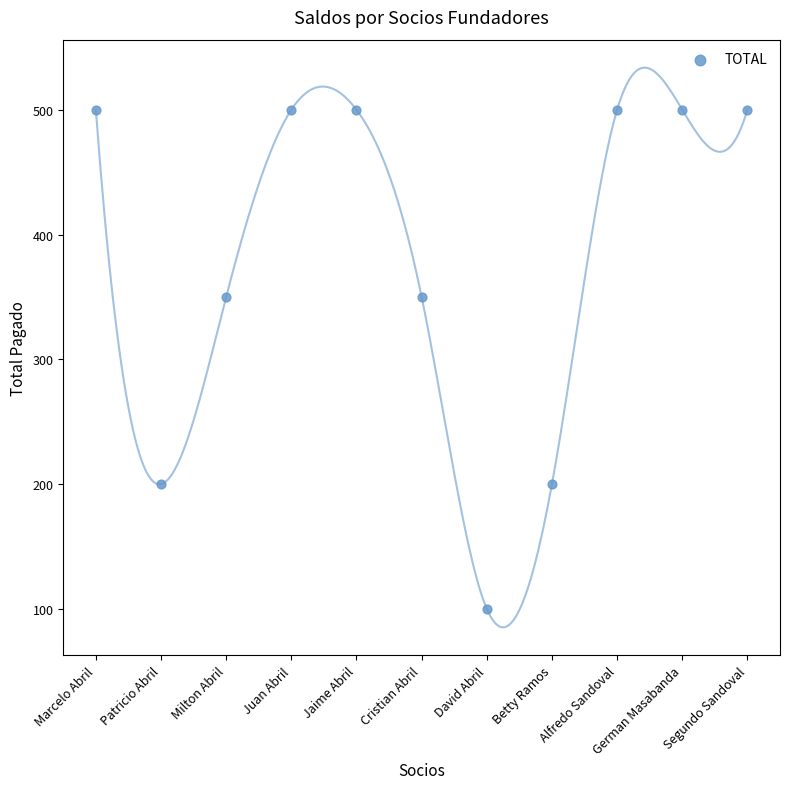

What is the average Y value?

382